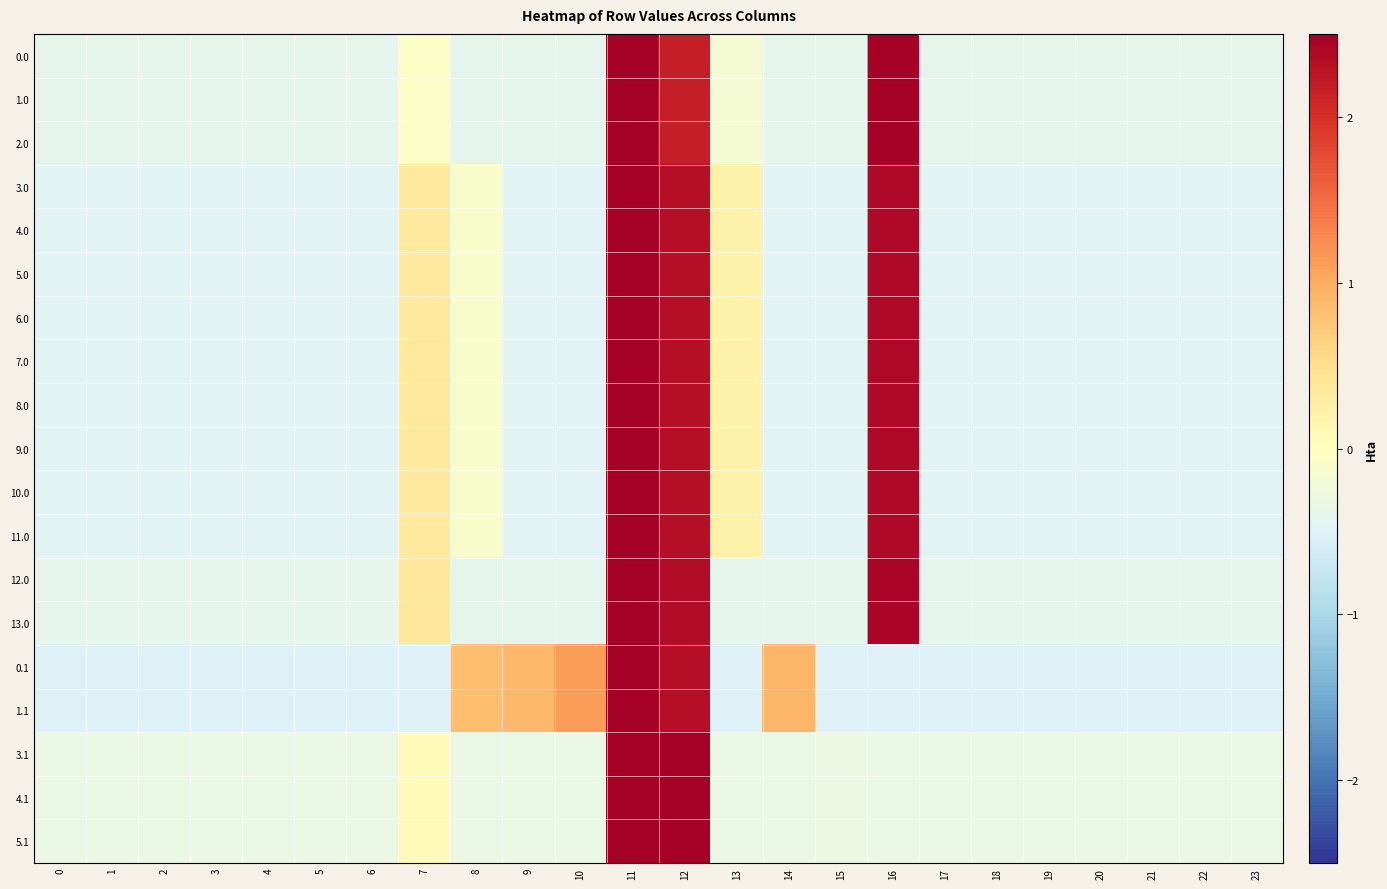

At how many categories does at least one series exceed 0?

9